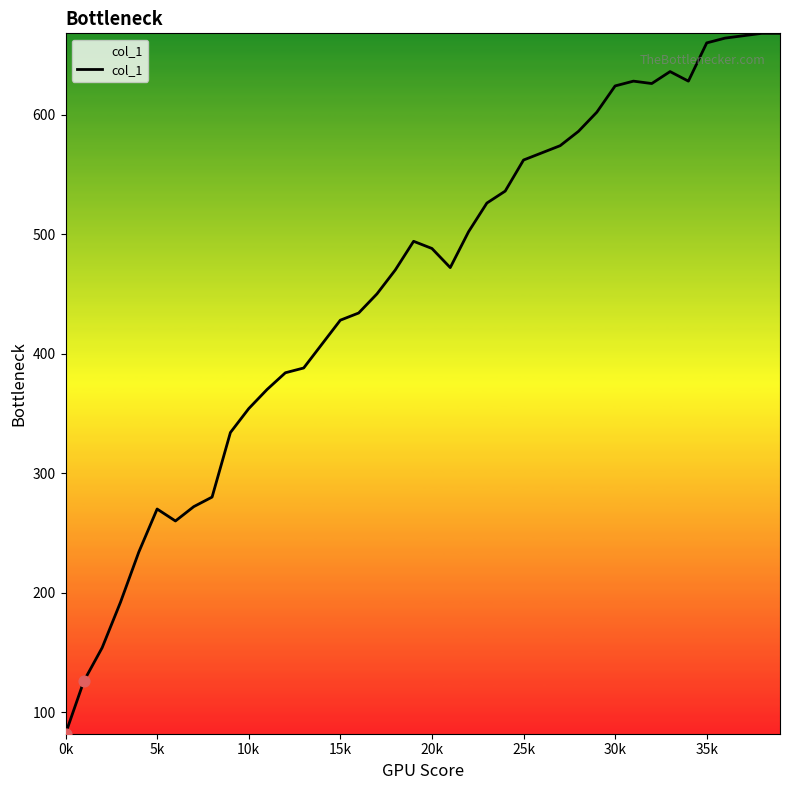

What is the difference between the maximum and minimum values?

586